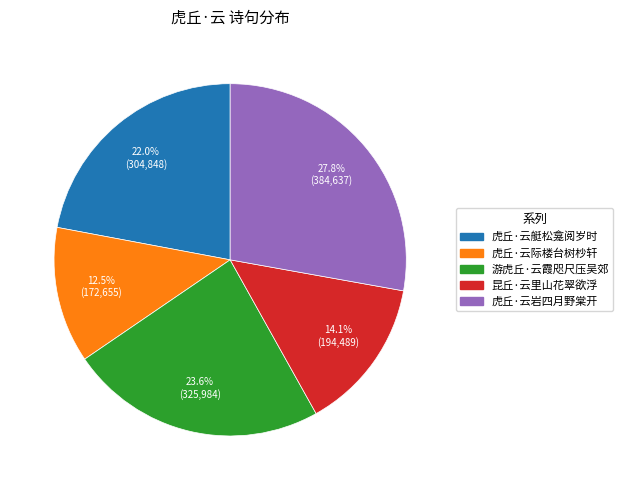

The 虎丘·云艇松龛阅岁时 slice represents 22% of the pie. True or false?

True